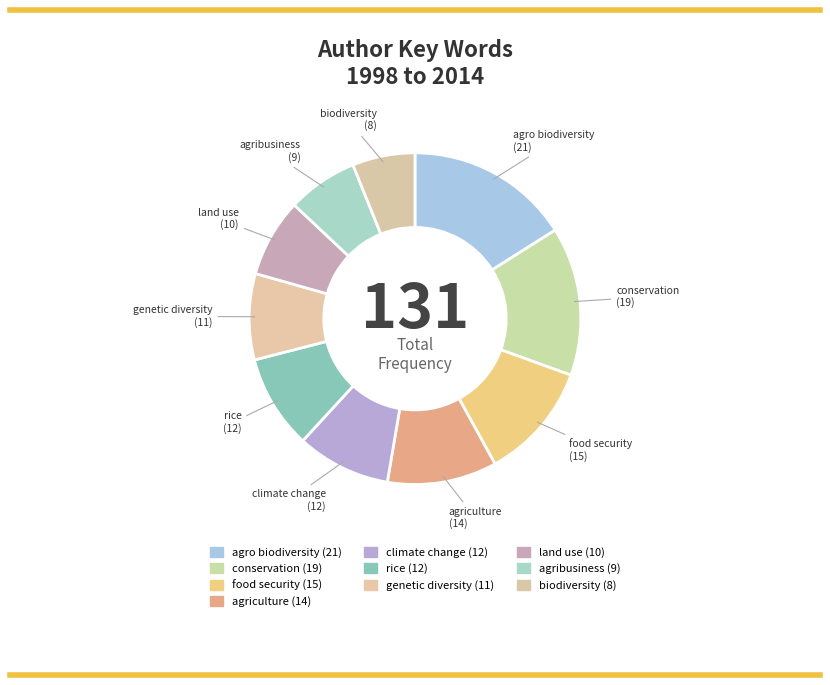

True or false: agro biodiversity accounts for 6% of the total.

False